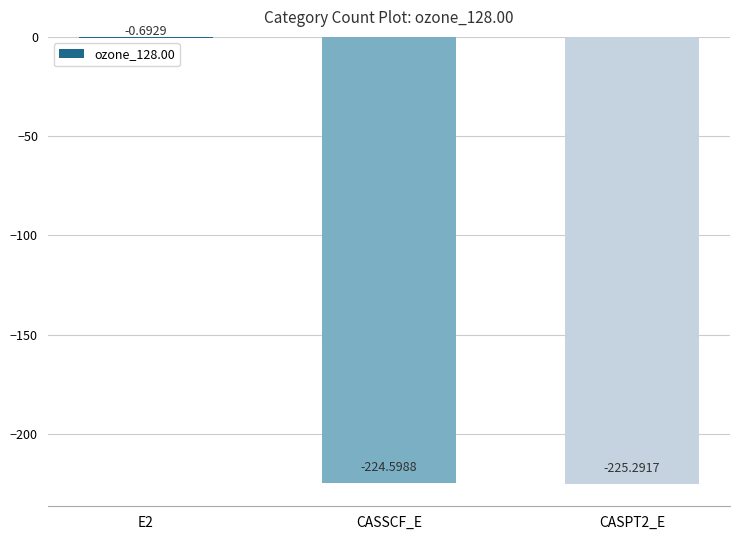

How many values exceed -224?

1